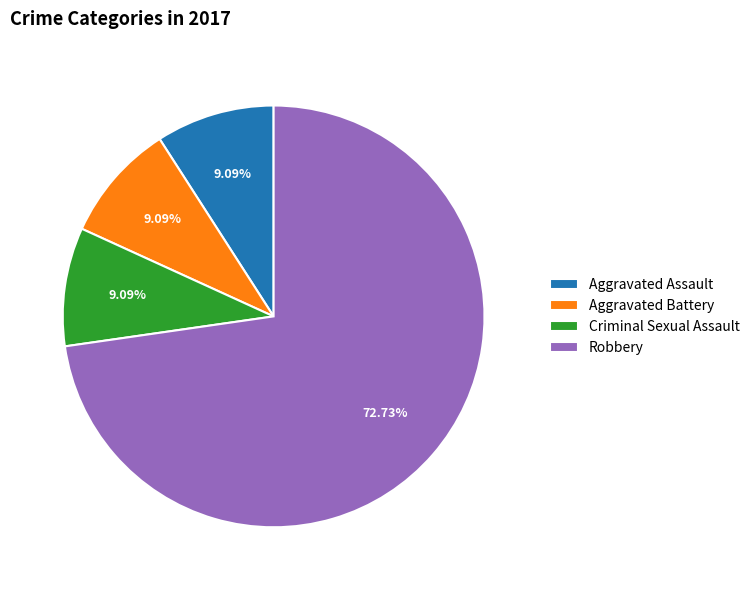

Combined, do Robbery and Aggravated Assault account for over 50%?

Yes